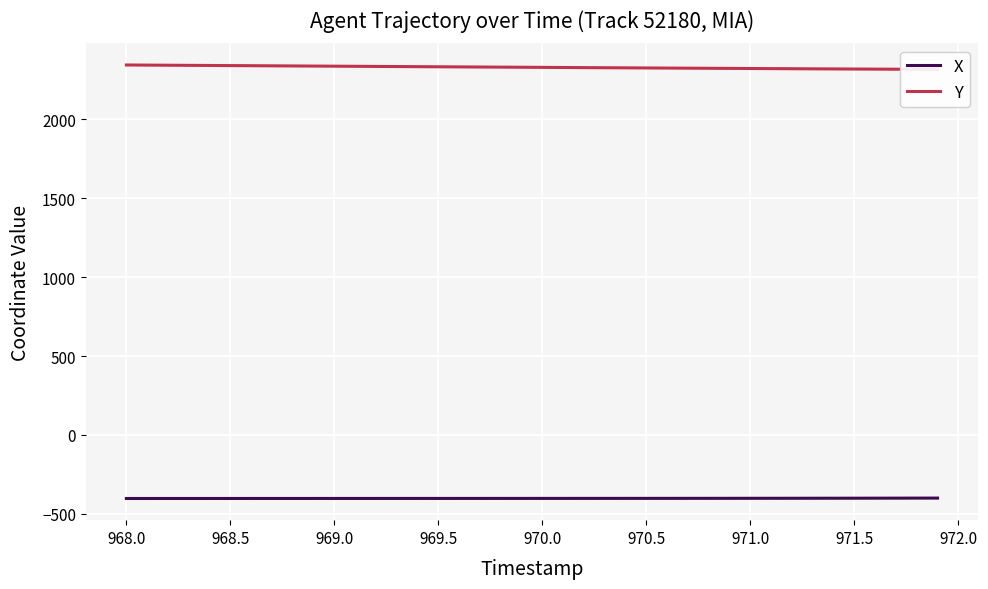

What is the minimum value for X?

-402.6